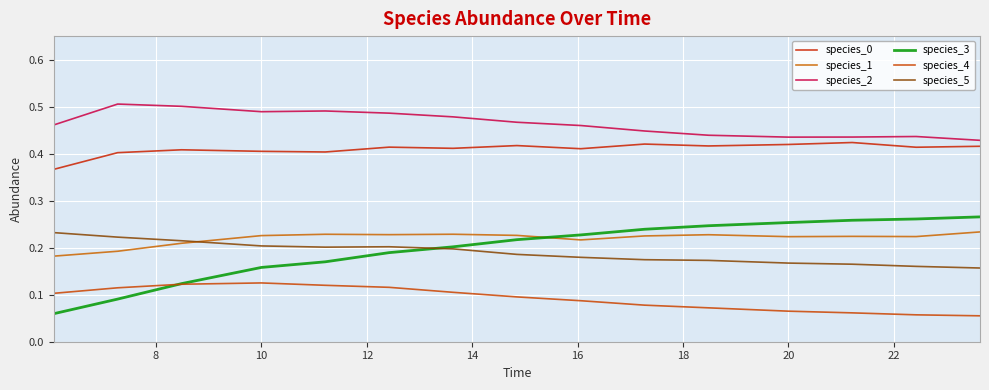

Count the species_5 values in the range 0 to 1.

15